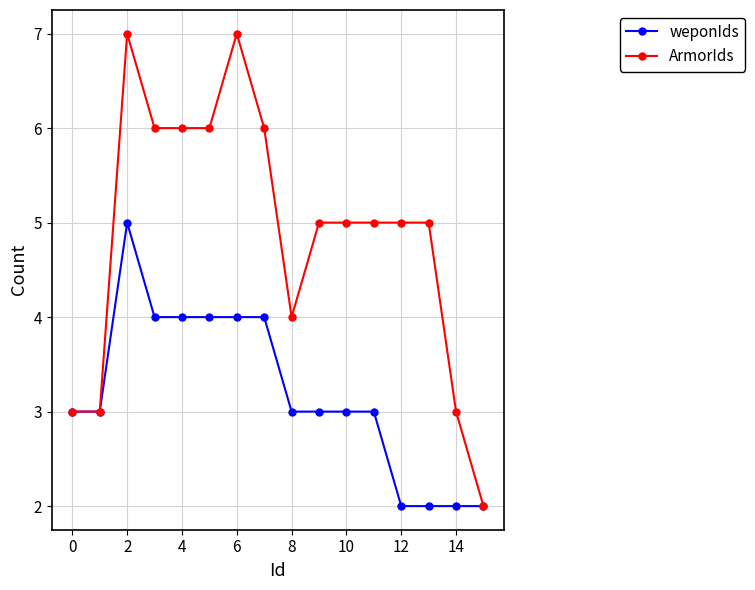

Which series has the largest range (max minus min)?

ArmorIds